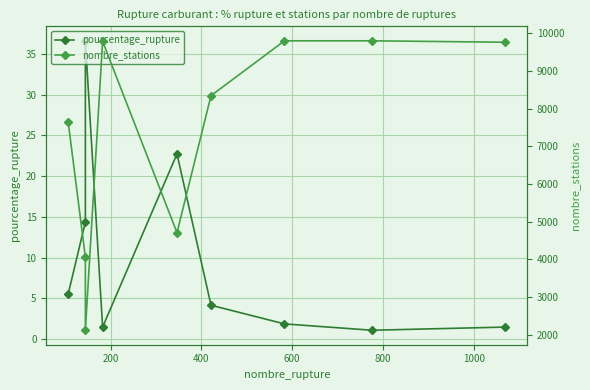

Rank the series by their average value, from lowest to highest.

pourcentage_rupture, nombre_stations